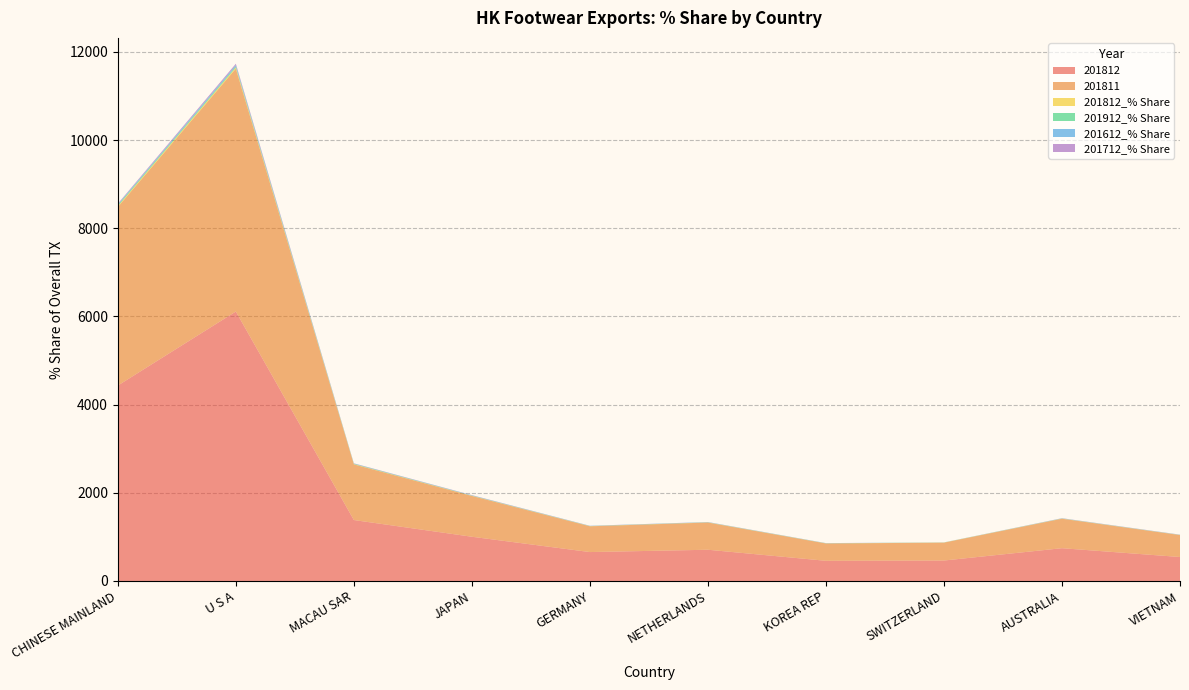

Reading left to right, list all the values displayed in this chart.

201812: CHINESE MAINLAND=4432.3	U S A=6111.5	MACAU SAR=1382.2	JAPAN=1003.0	GERMANY=655.4	NETHERLANDS=708.1	KOREA REP=457.4	SWITZERLAND=463.8	AUSTRALIA=743.2	VIETNAM=543.2
201811: CHINESE MAINLAND=4050.2	U S A=5508.9	MACAU SAR=1262.2	JAPAN=925.7	GERMANY=584.7	NETHERLANDS=616.8	KOREA REP=392.8	SWITZERLAND=405.3	AUSTRALIA=668.4	VIETNAM=497.5
201812_% Share: CHINESE MAINLAND=20.0	U S A=27.6	MACAU SAR=6.2	JAPAN=4.5	GERMANY=3.0	NETHERLANDS=3.2	KOREA REP=2.1	SWITZERLAND=2.1	AUSTRALIA=3.4	VIETNAM=2.5
201912_% Share: CHINESE MAINLAND=24.2	U S A=23.9	MACAU SAR=7.7	JAPAN=3.7	GERMANY=3.2	NETHERLANDS=3.2	KOREA REP=3.0	SWITZERLAND=2.6	AUSTRALIA=2.6	VIETNAM=2.1
201612_% Share: CHINESE MAINLAND=14.3	U S A=30.0	MACAU SAR=5.0	JAPAN=5.9	GERMANY=3.2	NETHERLANDS=3.2	KOREA REP=1.9	SWITZERLAND=0.5	AUSTRALIA=3.3	VIETNAM=2.5
201712_% Share: CHINESE MAINLAND=16.9	U S A=29.9	MACAU SAR=5.4	JAPAN=4.9	GERMANY=2.8	NETHERLANDS=2.8	KOREA REP=2.0	SWITZERLAND=0.6	AUSTRALIA=3.1	VIETNAM=3.1